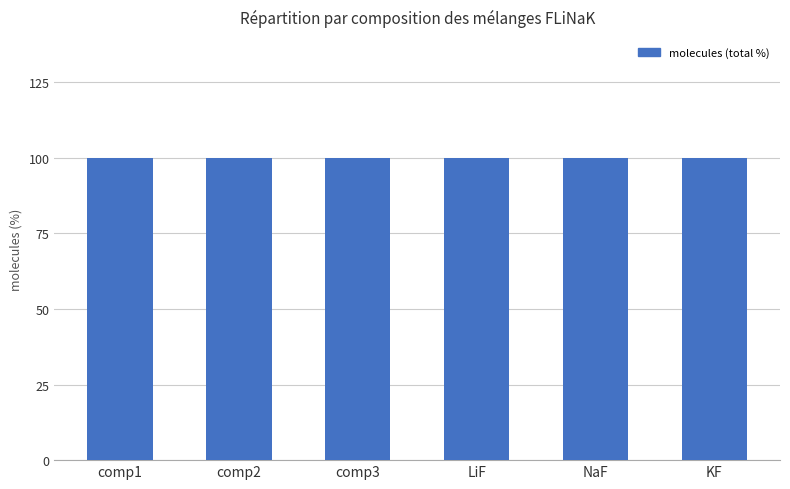

What position from the left is comp1?

1